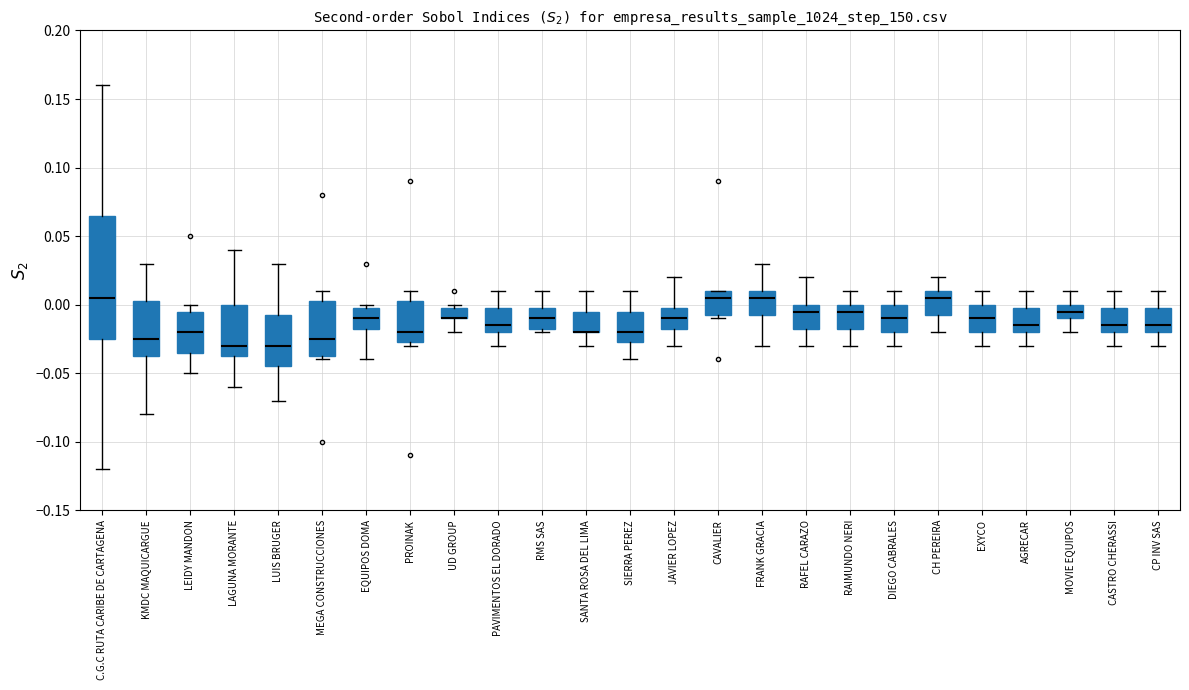

Which box is the tallest, from its lower edge to its upper edge?

C.G.C RUTA CARIBE DE CARTAGENA